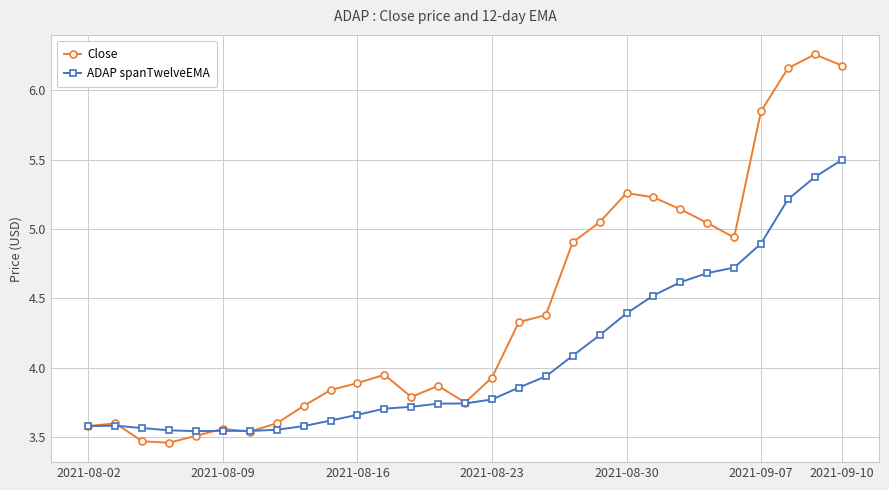

True or false: ADAP spanTwelveEMA has more than 0 interior local peaks.

True